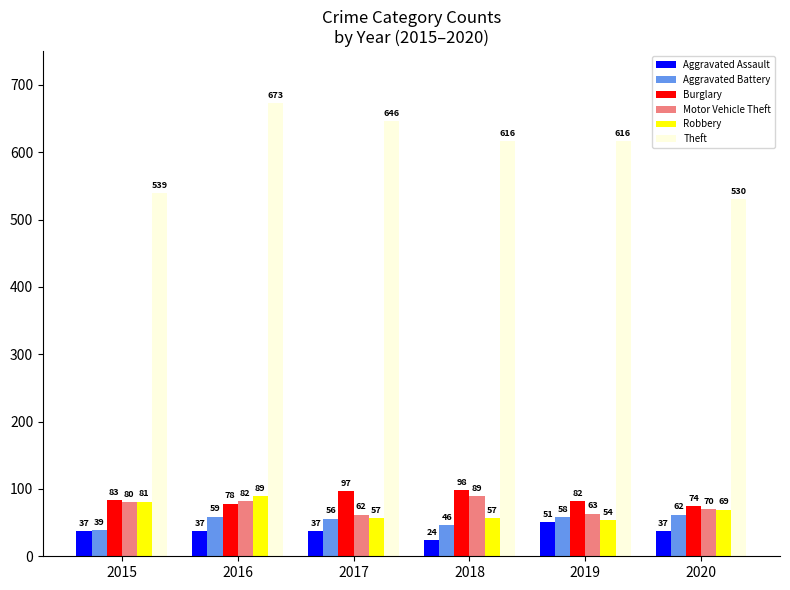

Is the value of Aggravated Assault at 2020 greater than the value of Robbery at 2015?

No